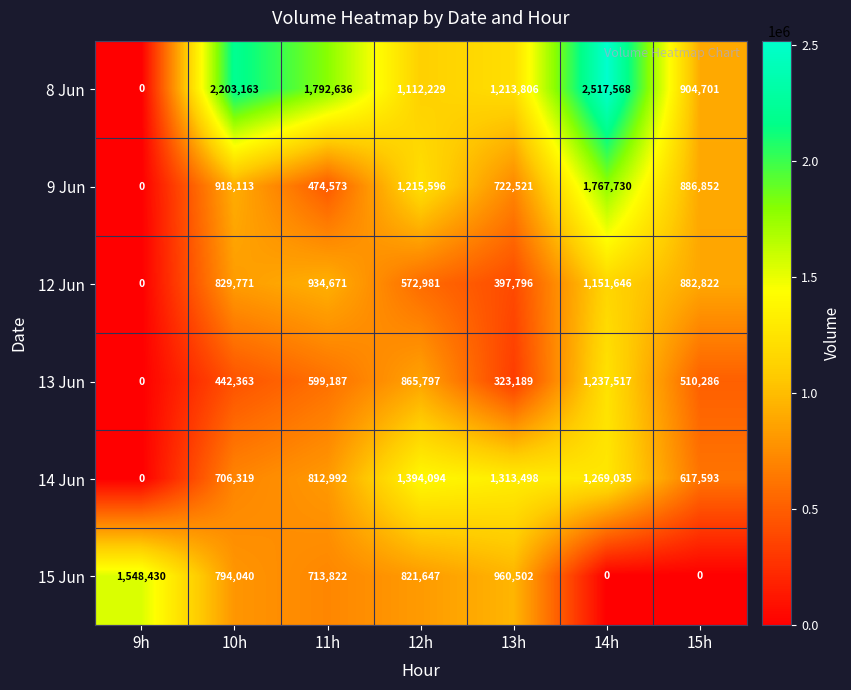

Between 11h and 13h, which series saw the biggest shift?

8 Jun